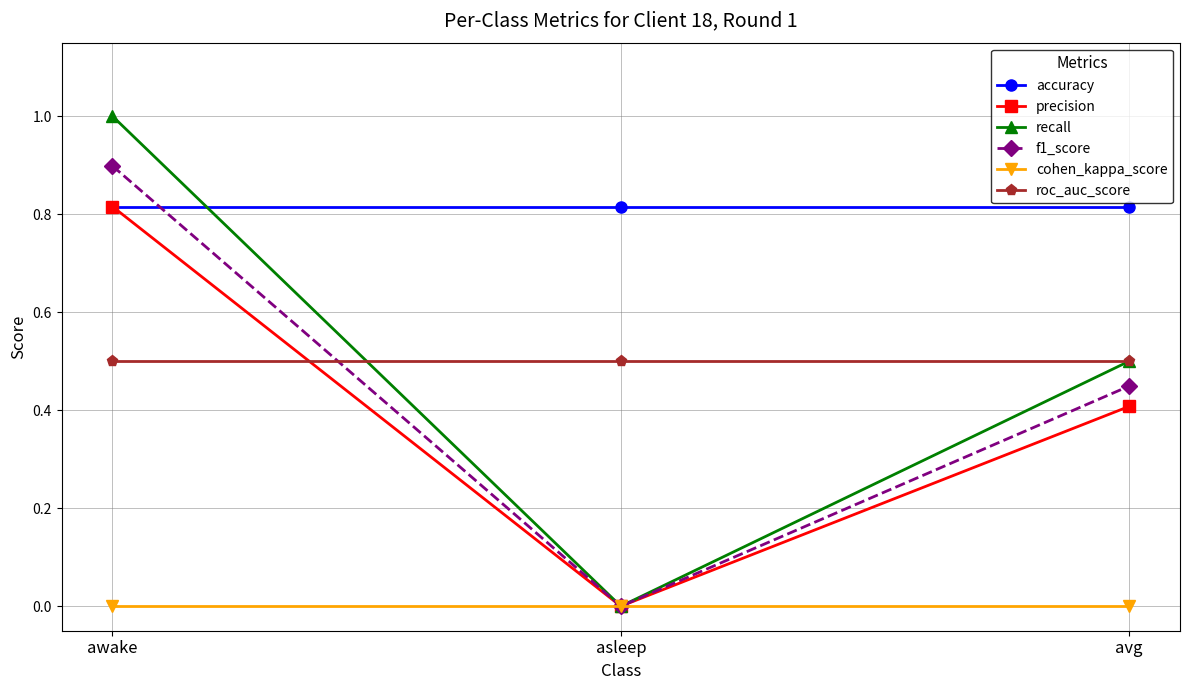

What is the value of the roc_auc_score point at the 3rd from the left?

0.5